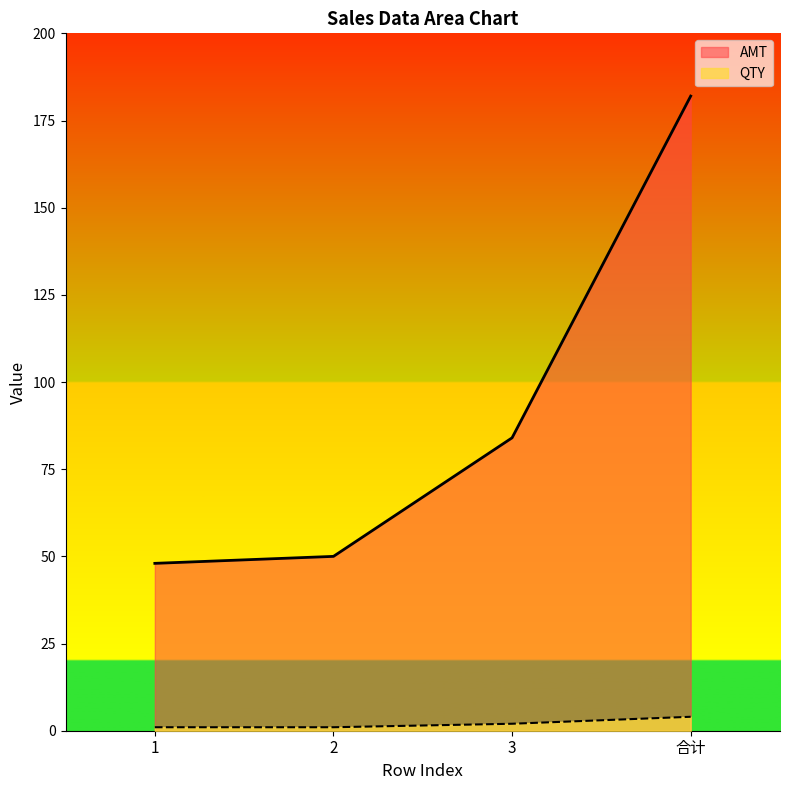

What position from the left is 3?

3